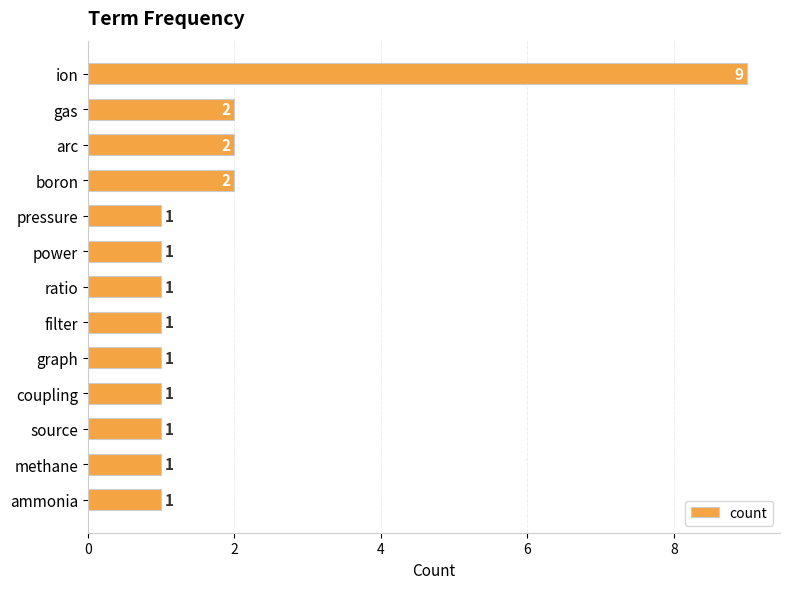

How many values exceed 1?

4